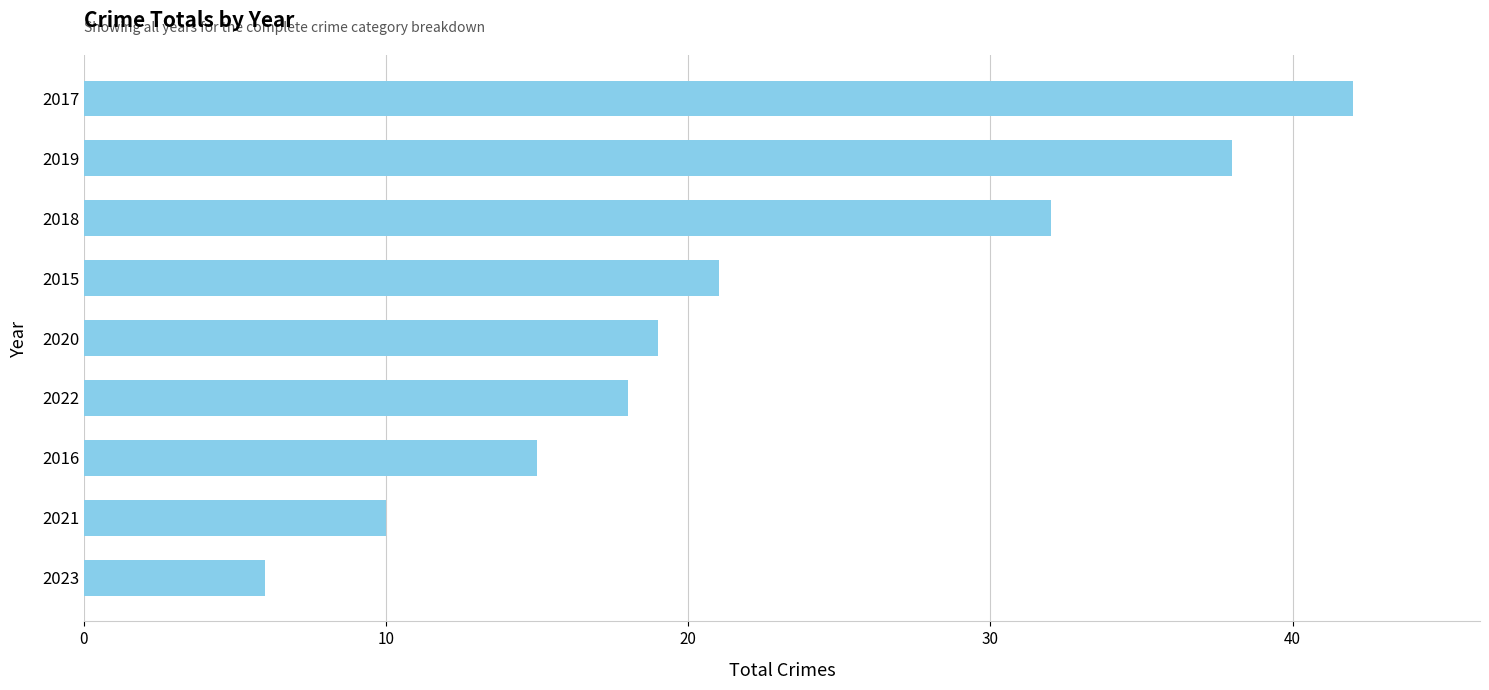

Reading bottom to top, extract all data points from this chart.

2023=6	2021=10	2016=15	2022=18	2020=19	2015=21	2018=32	2019=38	2017=42